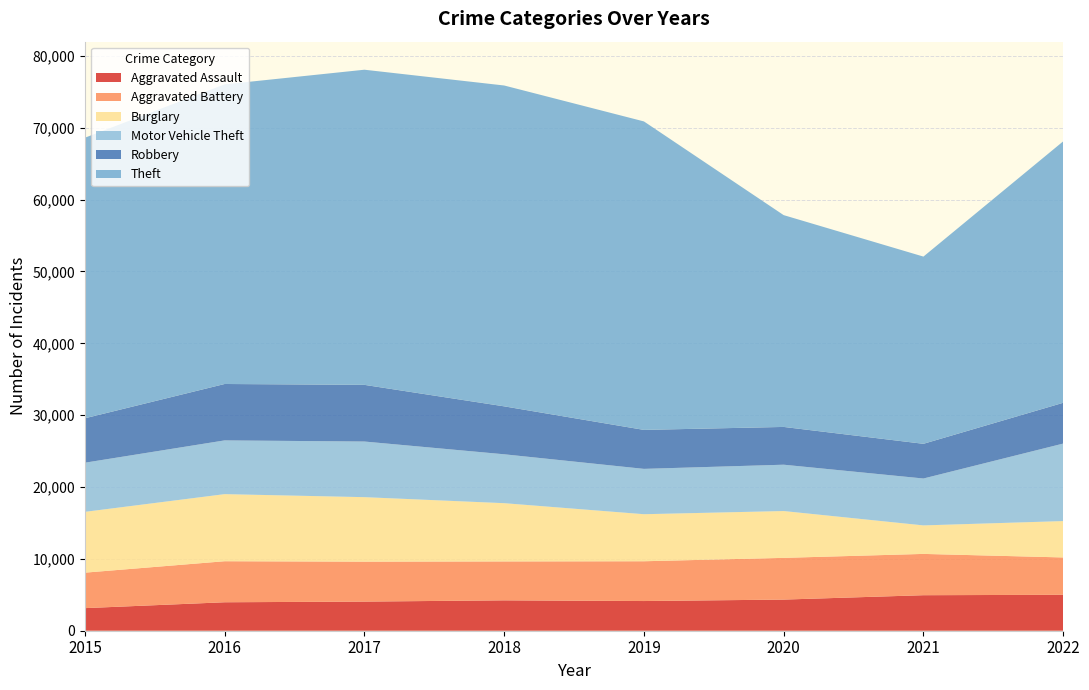

Reading left to right, list all the values displayed in this chart.

Aggravated Assault: 3144	3962	4055	4229	4132	4334	4944	5001
Aggravated Battery: 4938	5711	5558	5416	5538	5807	5748	5199
Burglary: 8464	9339	8978	8108	6547	6518	3968	5062
Motor Vehicle Theft: 6840	7480	7743	6805	6311	6449	6527	10788
Robbery: 6183	7851	7888	6673	5425	5258	4830	5676
Theft: 39052	41705	43864	44659	42936	29480	26058	36389